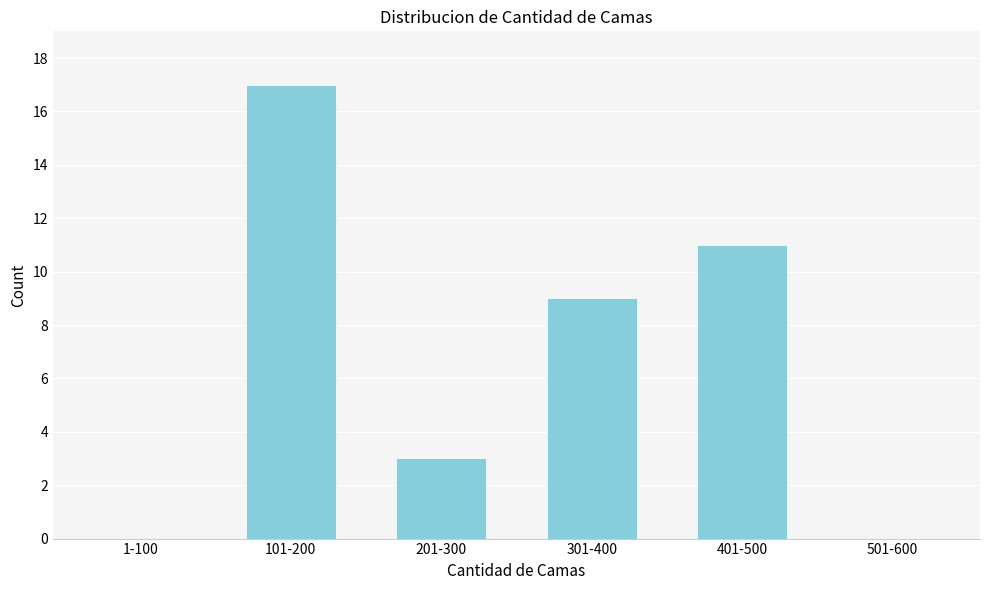

Reading left to right, list all the values displayed in this chart.

1-100=0	101-200=17	201-300=3	301-400=9	401-500=11	501-600=0